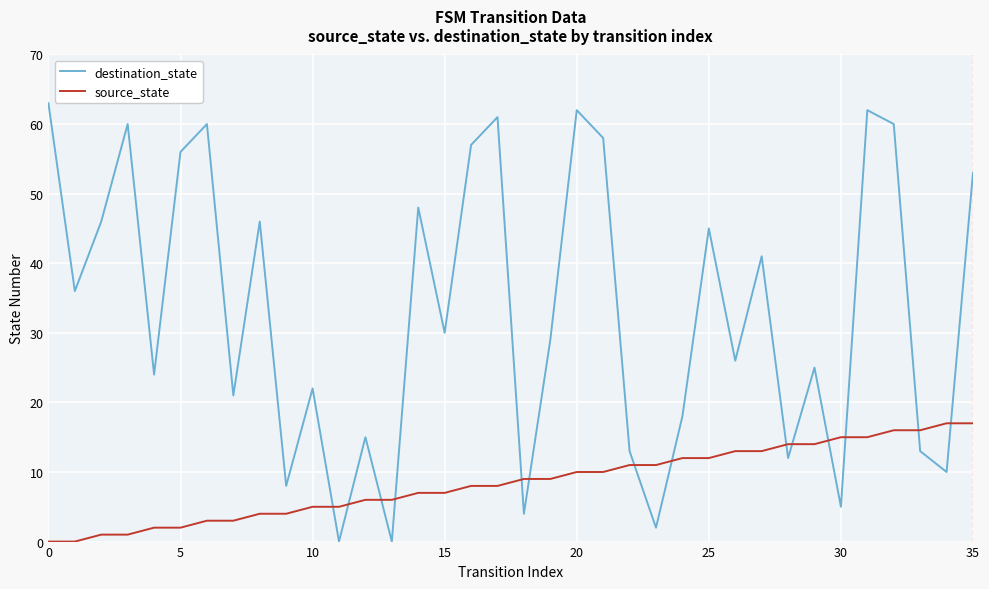

Which series has the largest range (max minus min)?

destination_state